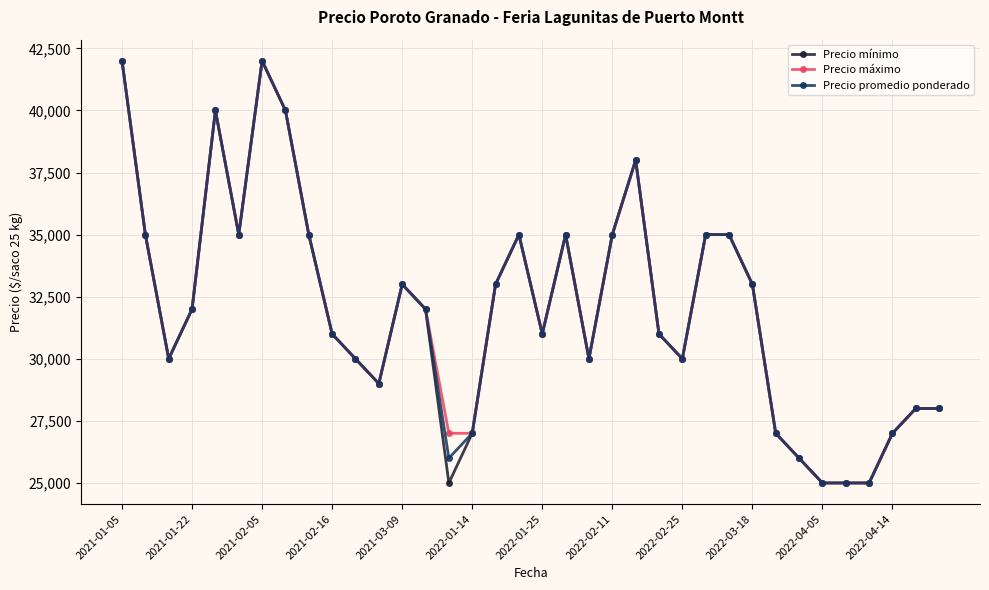

True or false: Precio máximo has more than 0 interior local peaks.

True